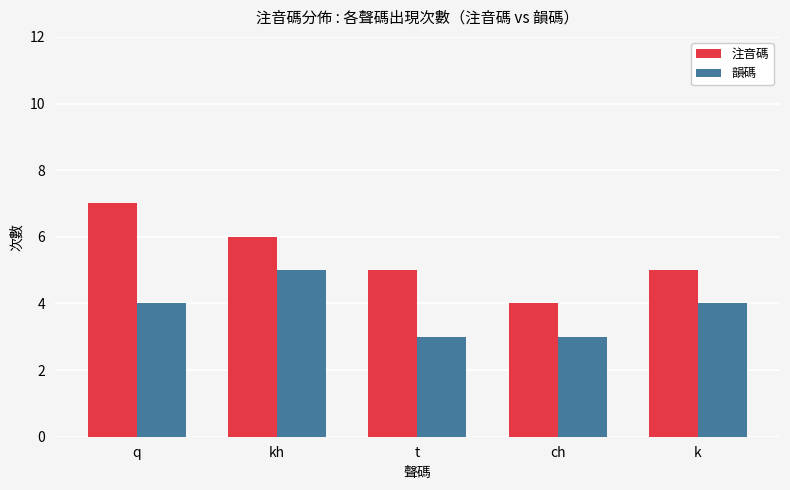

What position from the right is q?

5